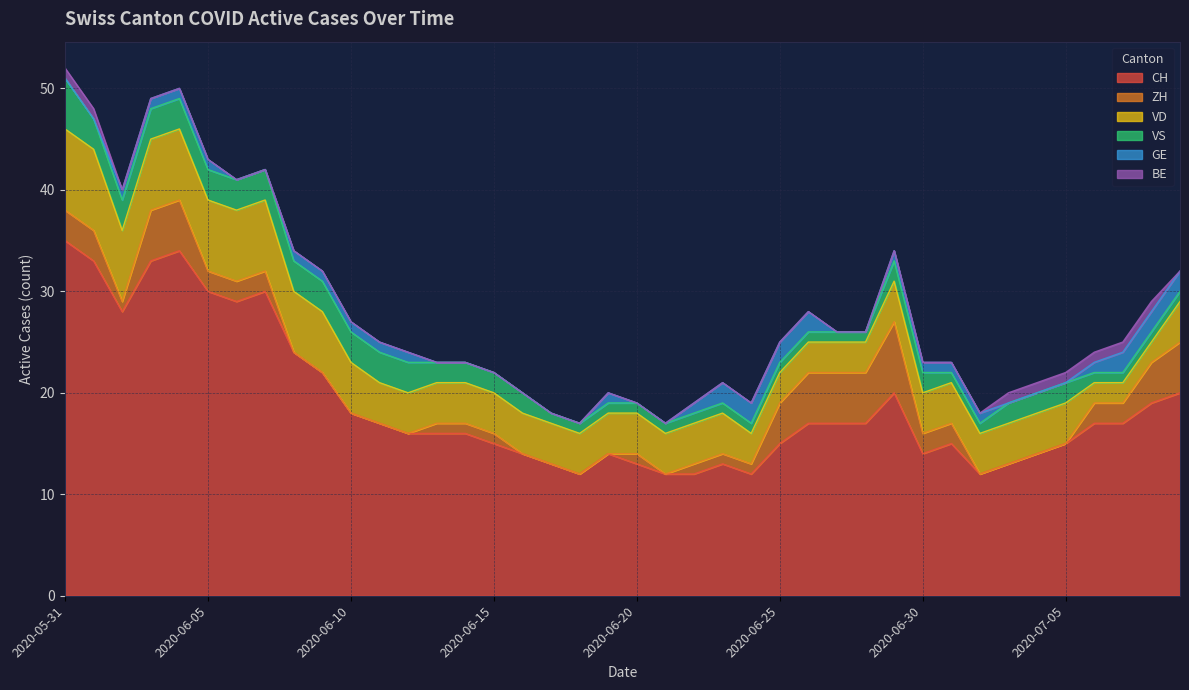

How many data points in GE are above 1?

7